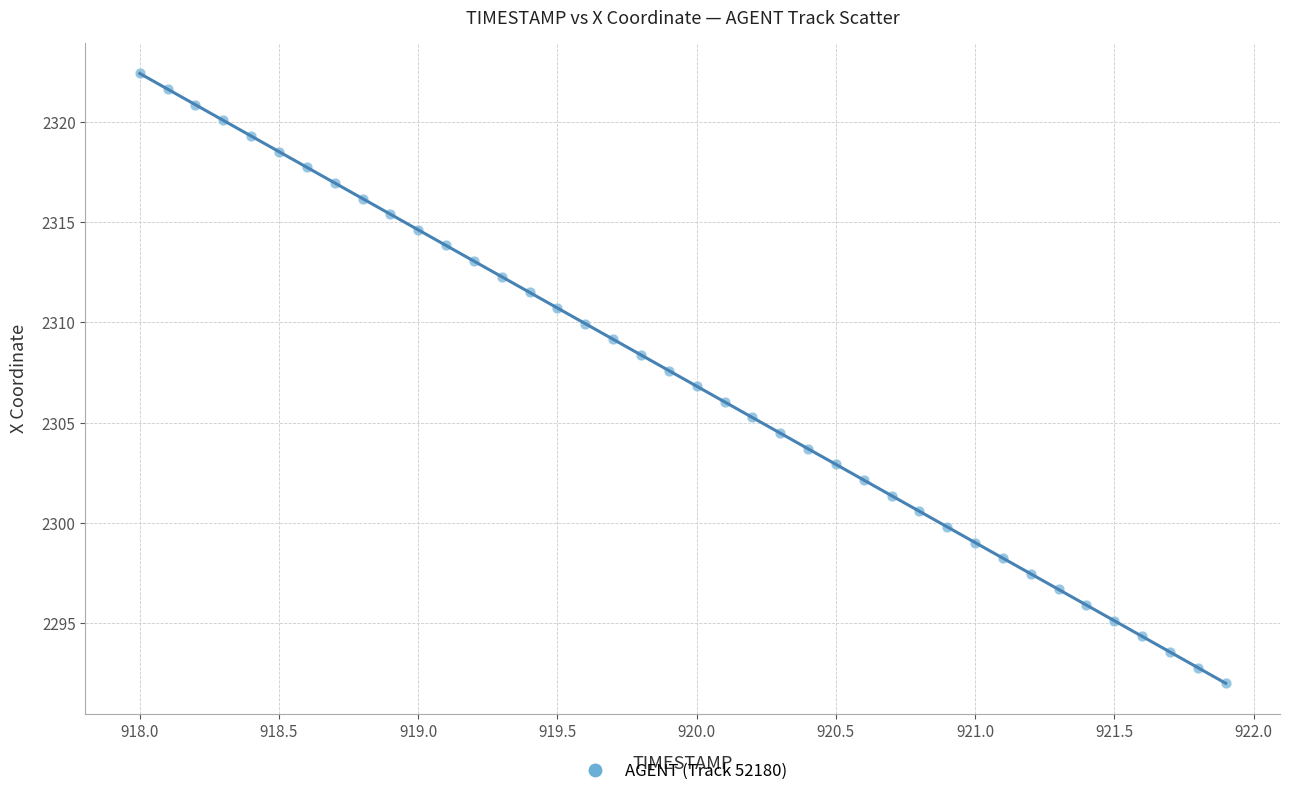

What is the range of X values (max minus min)?

3.9